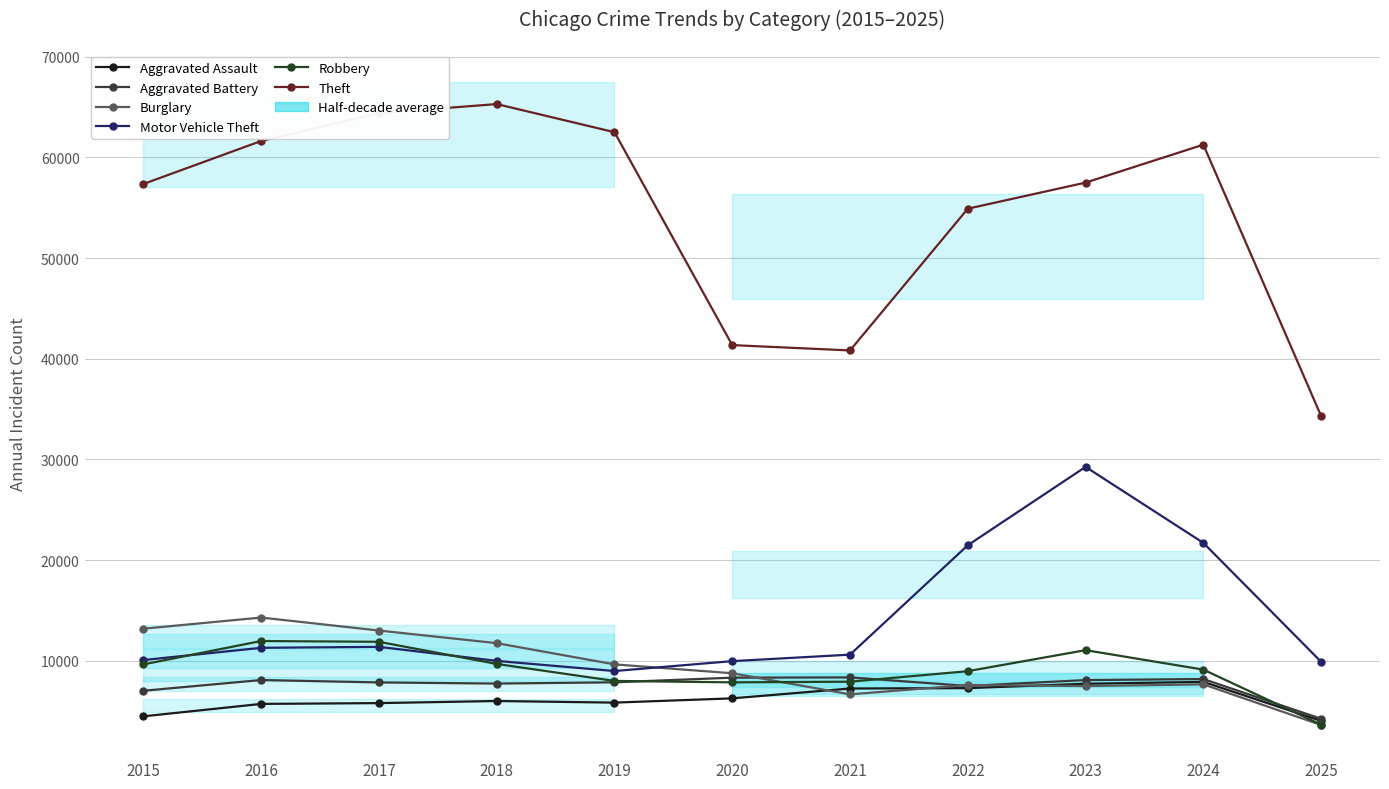

How many data points in Burglary are above 8758?

5